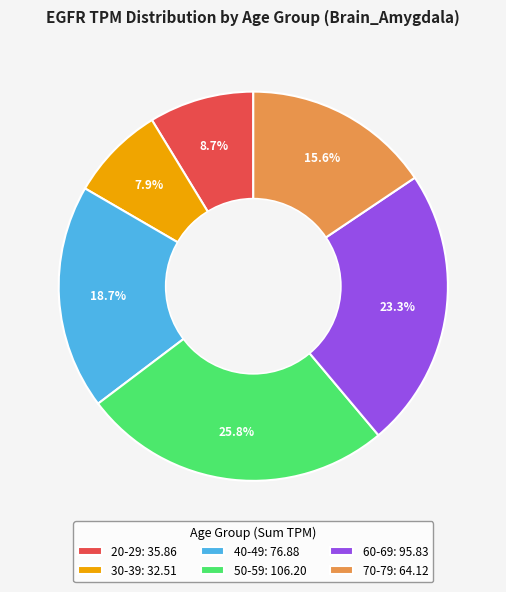

What is the total percentage of 50-59 and 60-69?

49.1%